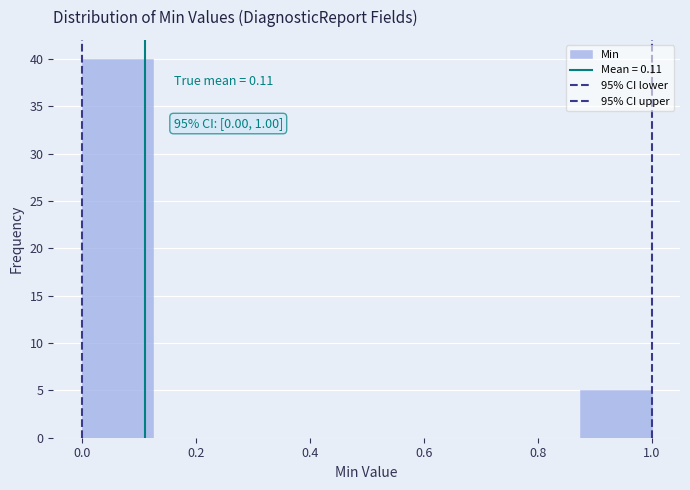

Over which range of the x-axis is the bar tallest?

0.000 to 0.125